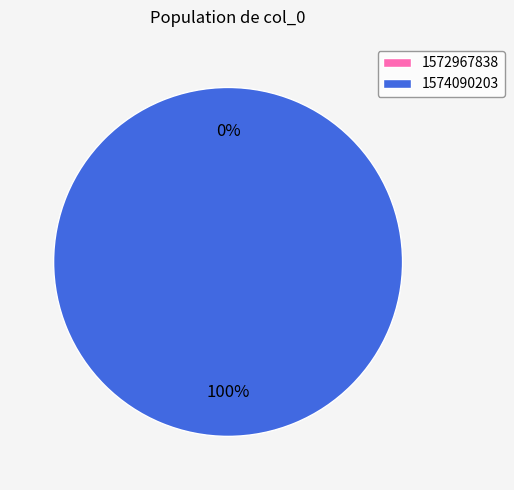

To the nearest percent, what portion does 1574090203 represent?

100%